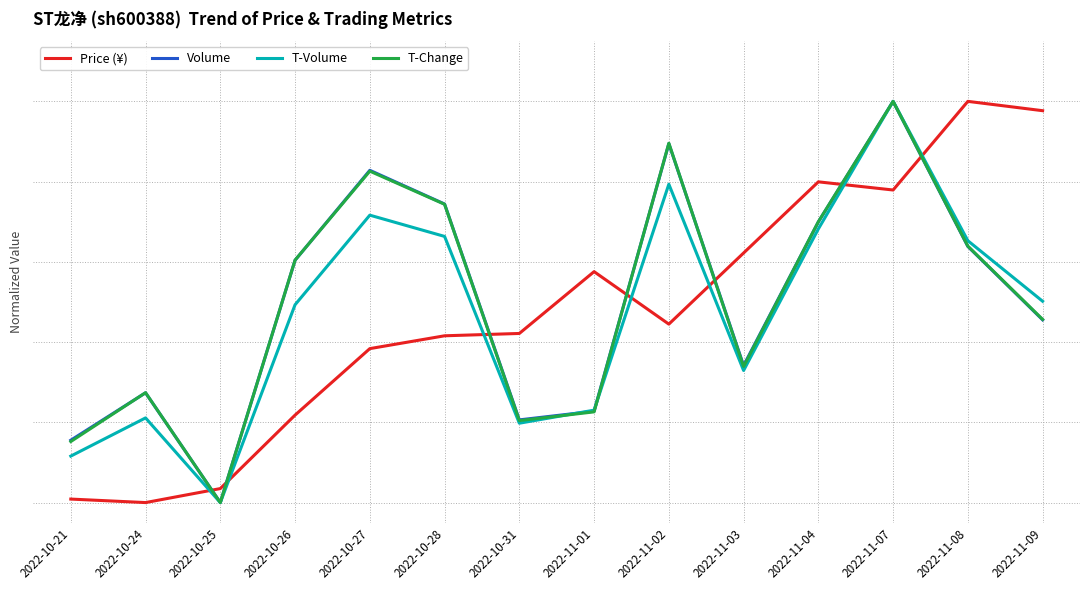

What is the average value of the T-Change series?

0.5